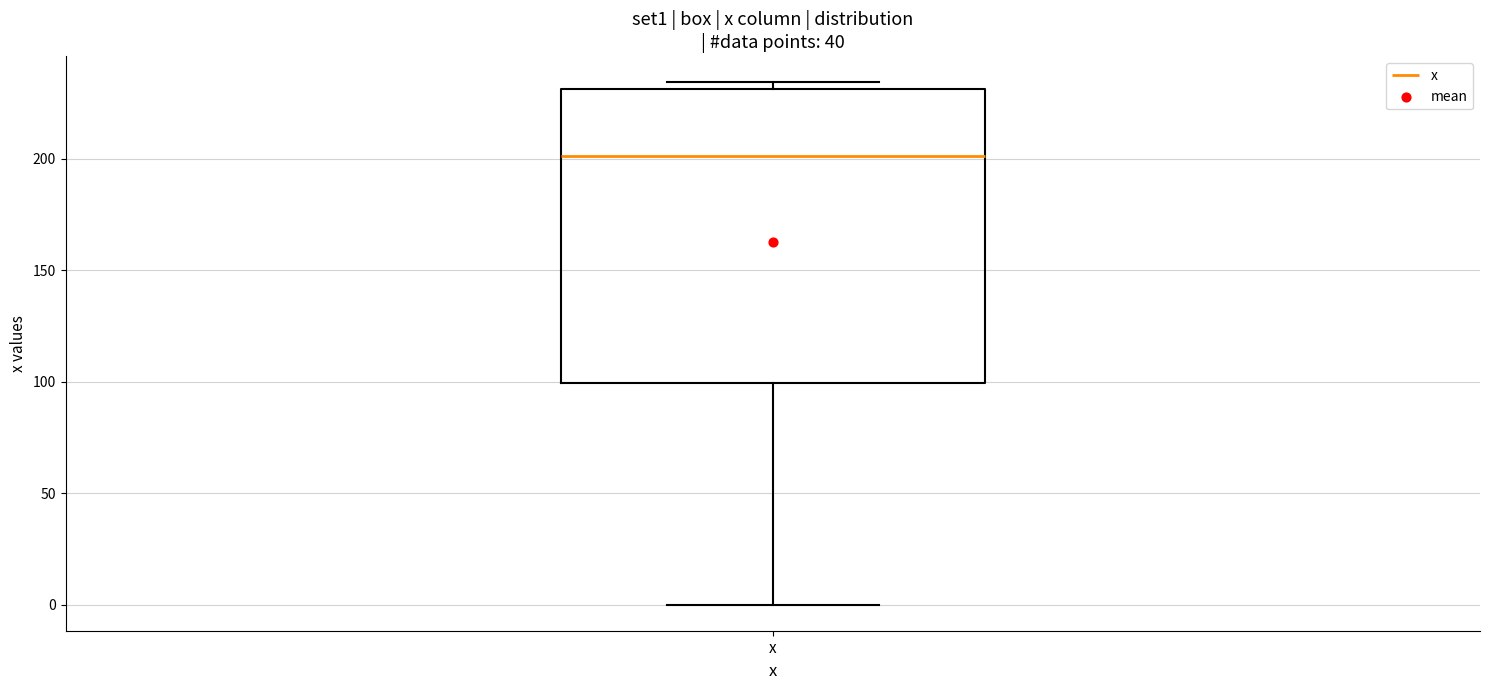

Read this box plot against the y-axis: the position of the median line, the range covered by the box, and the ends of both whiskers. The values are not printed on the chart, so give them approximately, as read against the axis.

median 200, box 100 to 230, whiskers 0 to 235